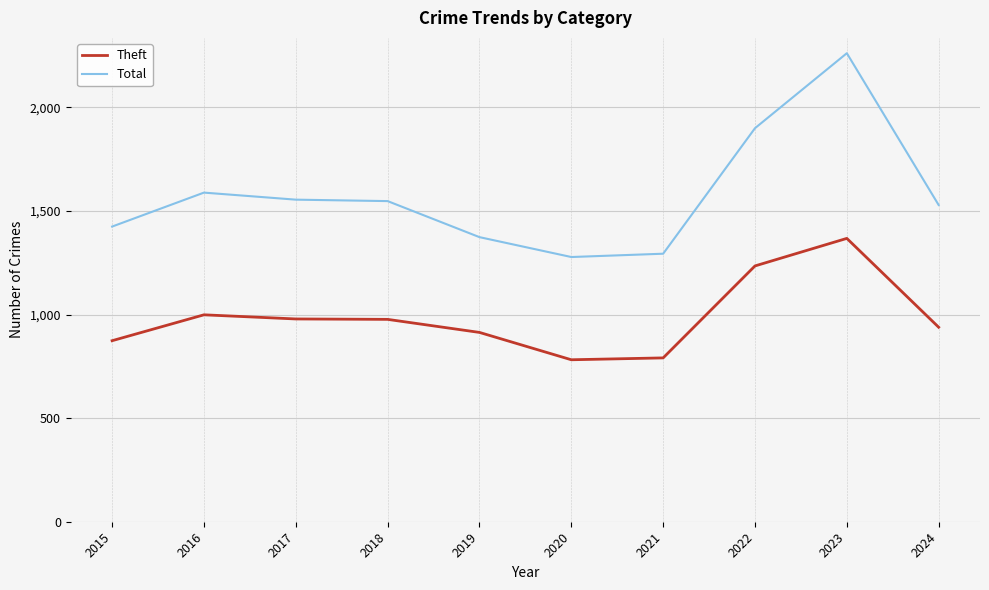

Is it true that Total equals 628 at 2024?

False